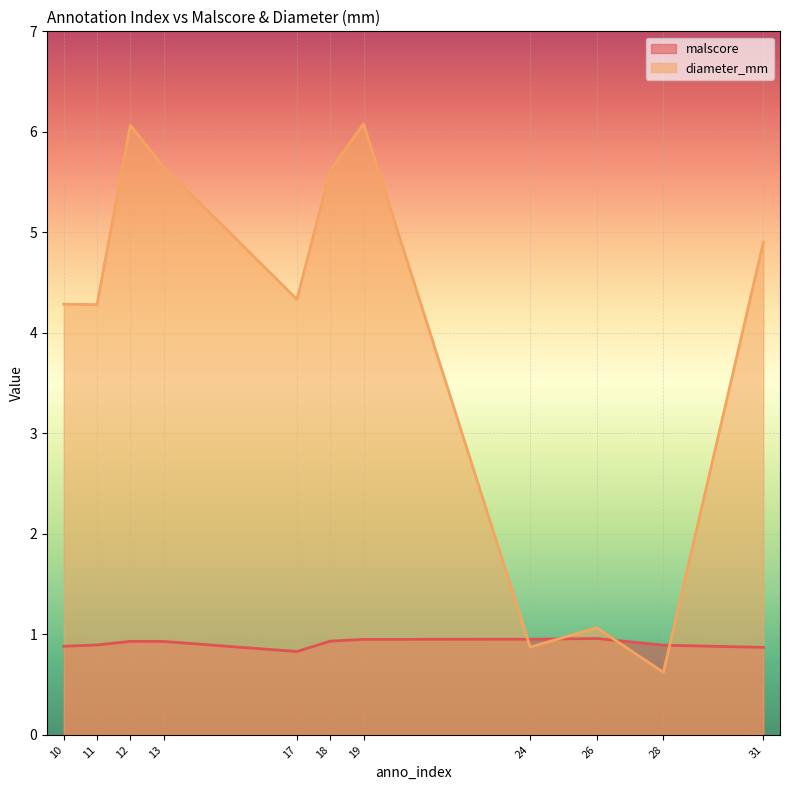

What is the smallest value displayed?

0.6